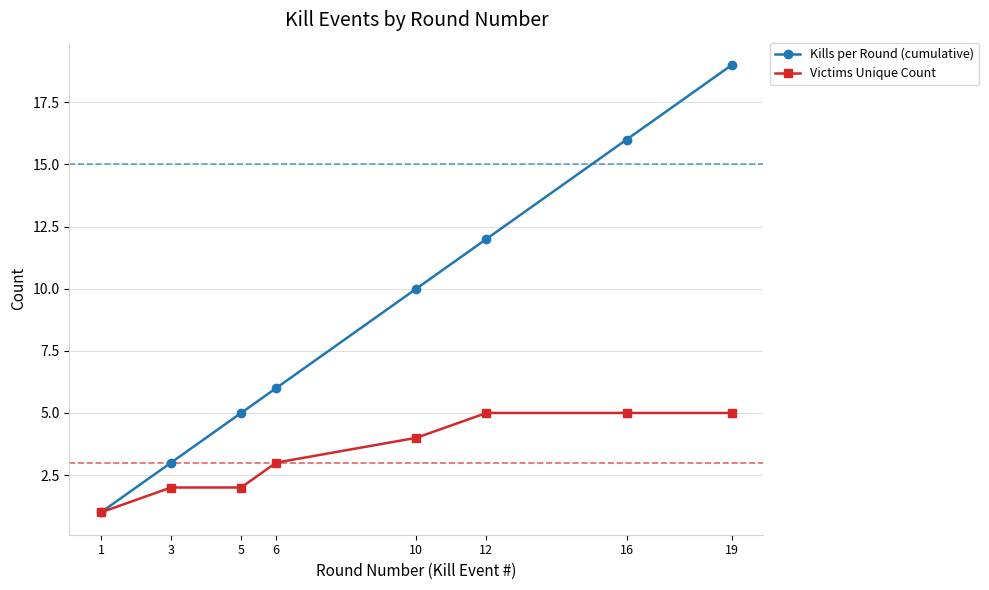

At which category does the chart reach its peak across all series?

19